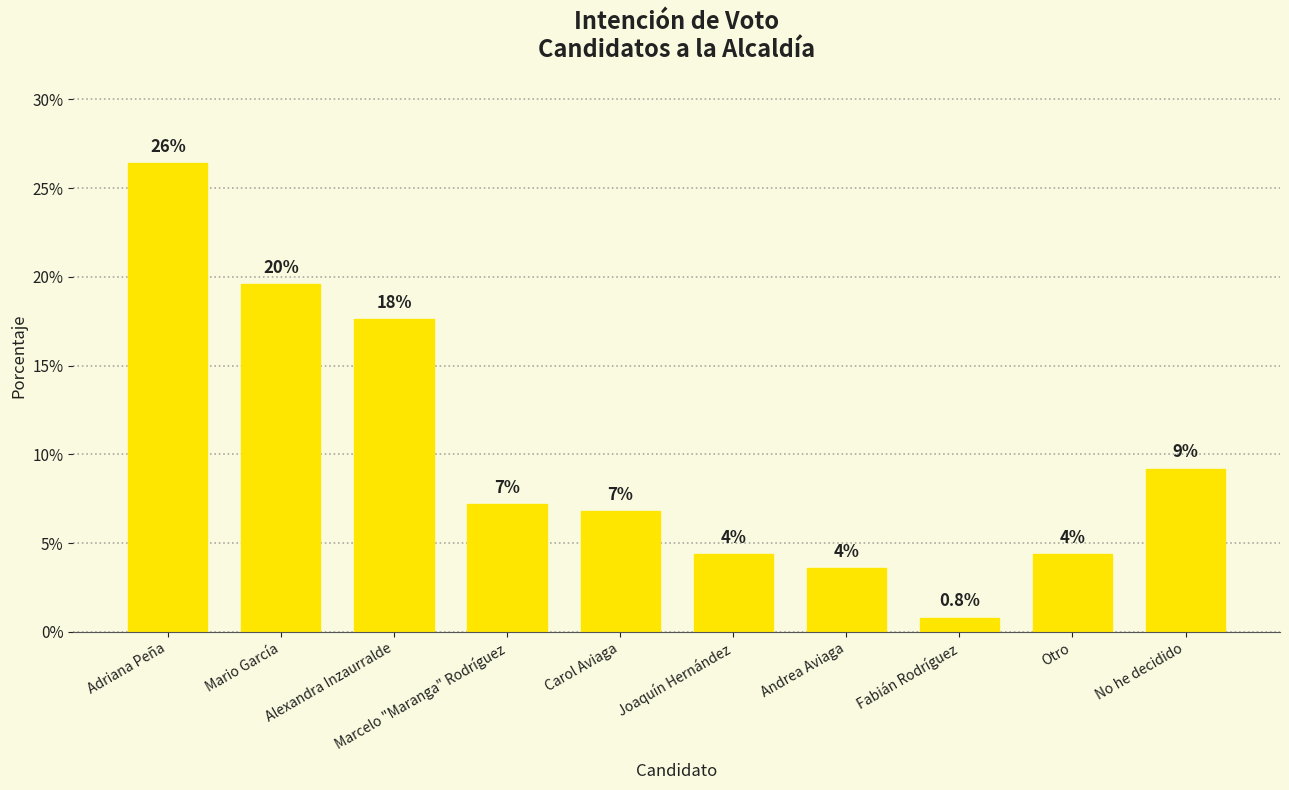

Reading right to left, extract all data points from this chart.

0.1	0.0	0.0	0.0	0.0	0.1	0.1	0.2	0.2	0.3